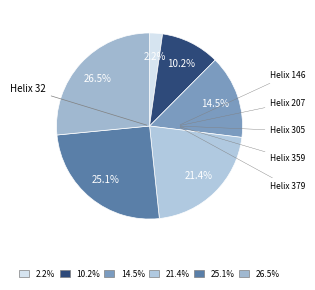

How many slices are in this pie chart?

6